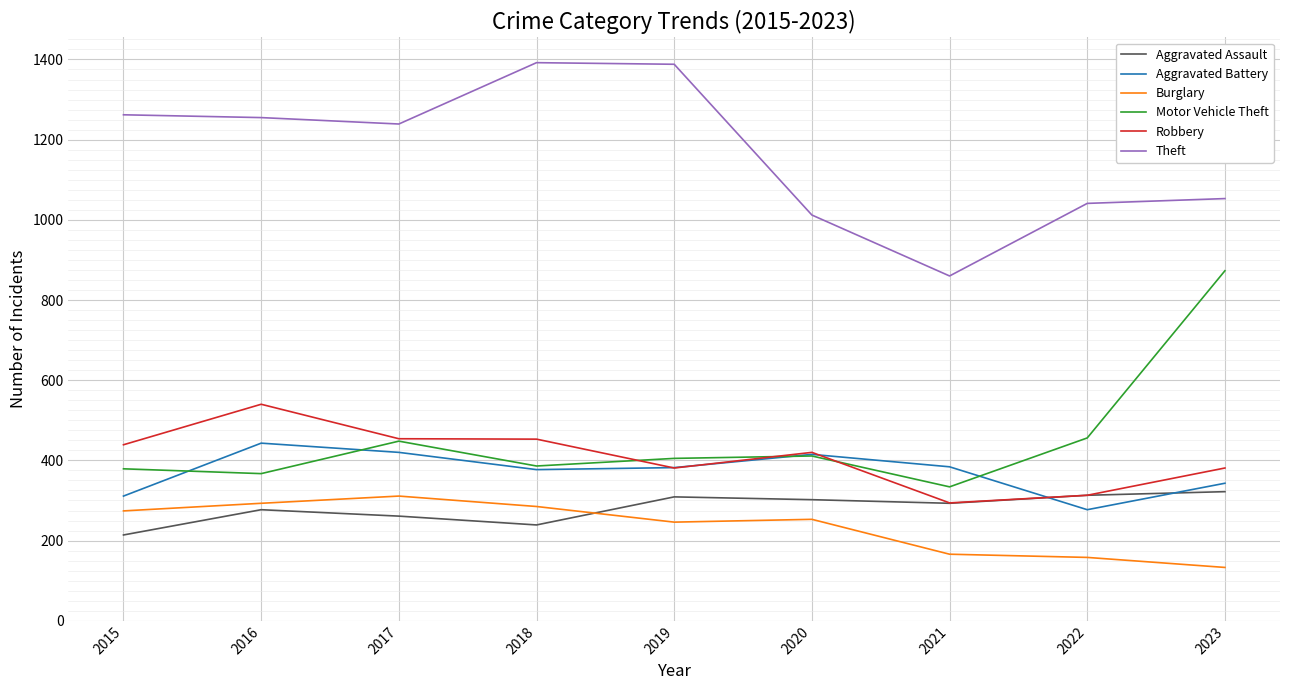

What is the spread (max minus min) of values at 2022?

883